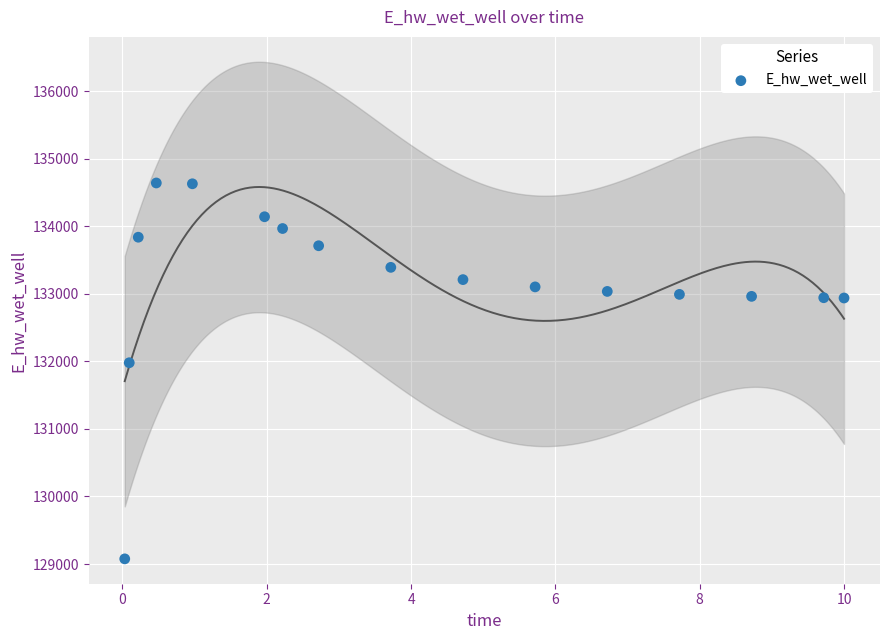

What Y value in the scatter plot is closest to 131859?

131980.9